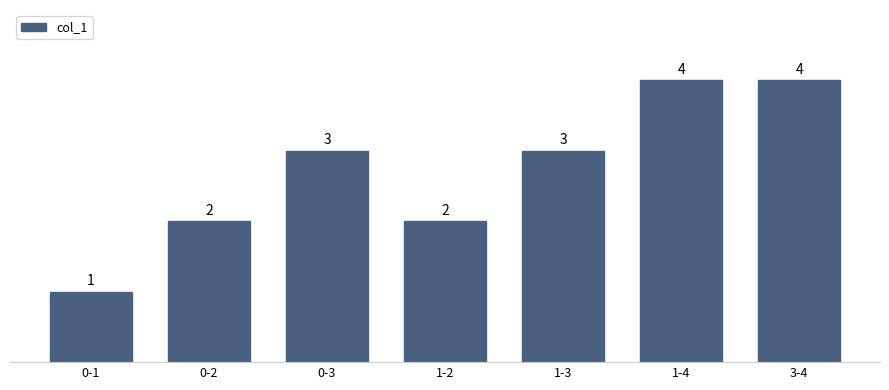

Which category has the lowest value across all series?

0-1